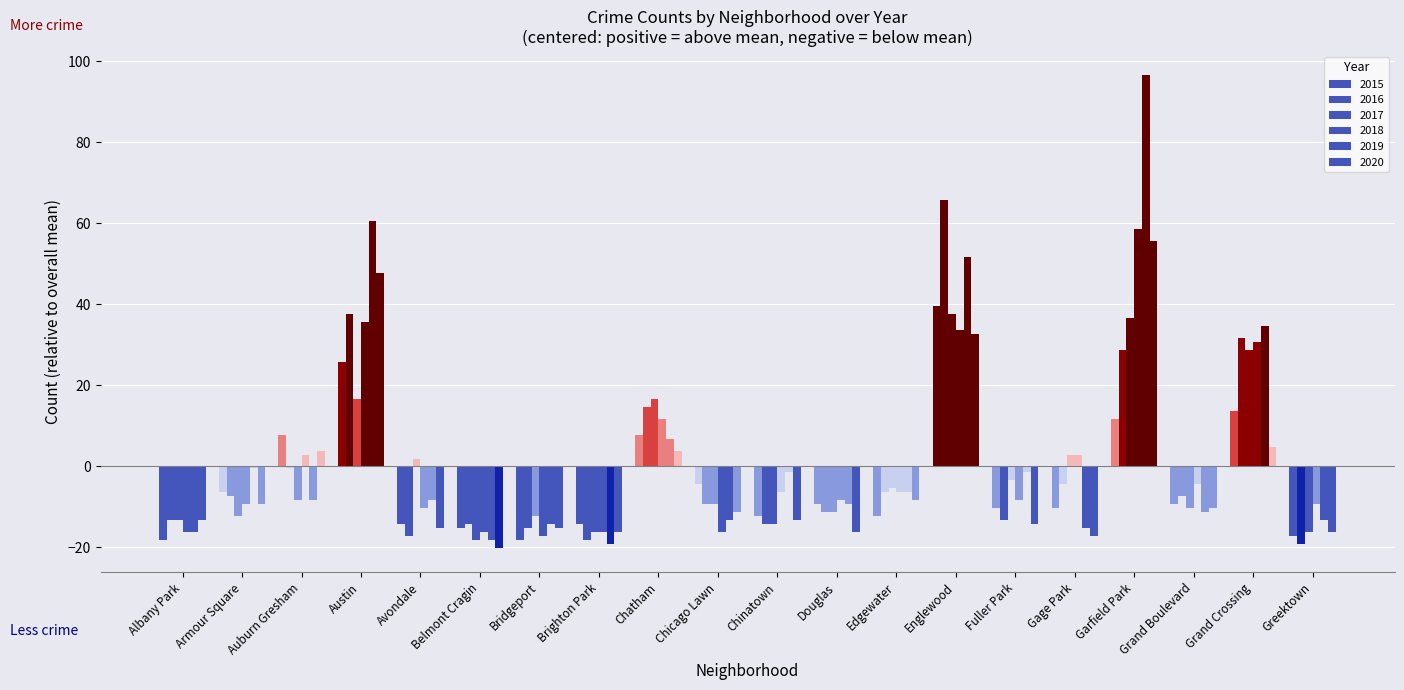

Is it true that 2020 equals -28.3 at Greektown?

False